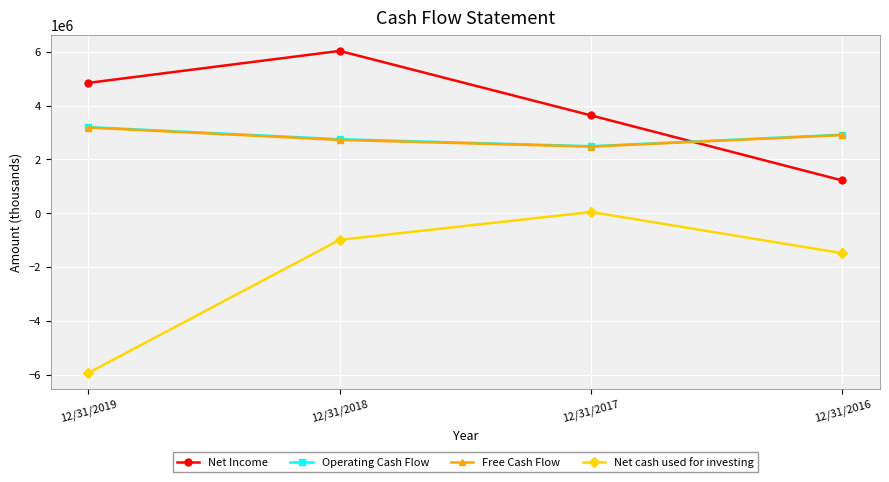

True or false: Net cash used for investing and Operating Cash Flow cross at least once.

False